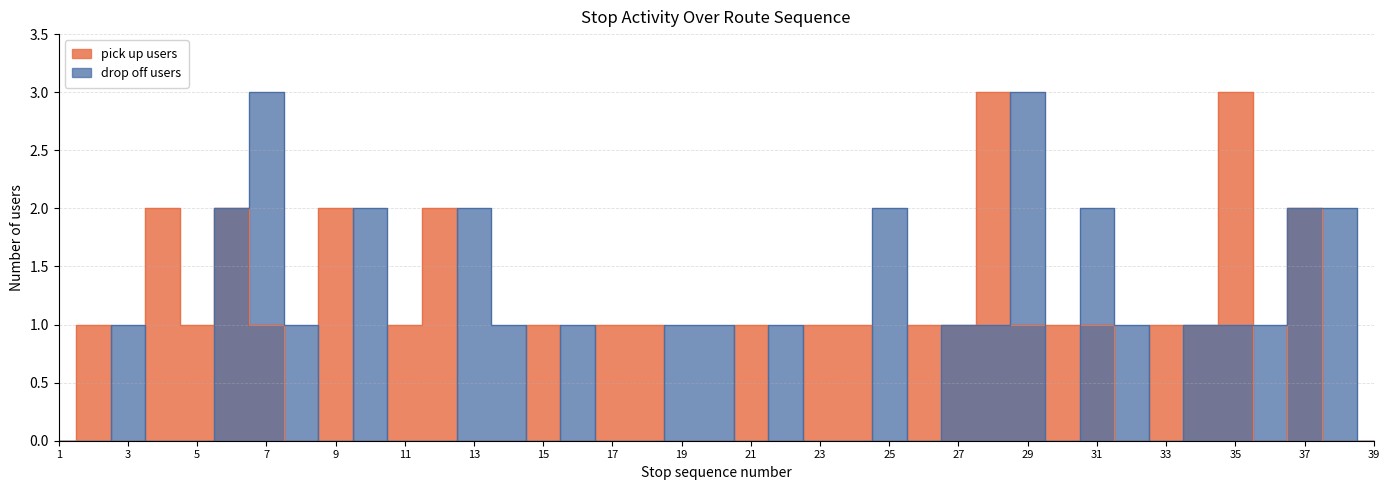

Reading left to right, extract all data points from this chart.

pick up users: 1=0	2=1	3=0	4=2	5=1	6=2	7=1	8=0	9=2	10=0	11=1	12=2	13=0	14=0	15=1	16=0	17=1	18=1	19=0	20=0	21=1	22=0	23=1	24=1	25=0	26=1	27=1	28=3	29=1	30=1	31=1	32=0	33=1	34=1	35=3	36=0	37=2	38=0	39=0
drop off users: 1=0	2=0	3=1	4=0	5=0	6=2	7=3	8=1	9=0	10=2	11=0	12=0	13=2	14=1	15=0	16=1	17=0	18=0	19=1	20=1	21=0	22=1	23=0	24=0	25=2	26=0	27=1	28=1	29=3	30=0	31=2	32=1	33=0	34=1	35=1	36=1	37=2	38=2	39=0